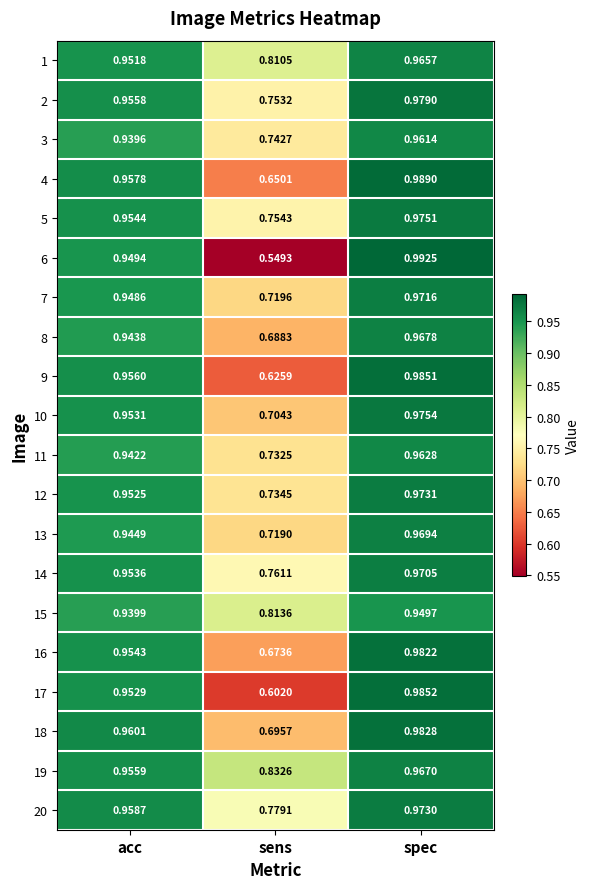

Between acc and spec, which series saw the biggest shift?

6